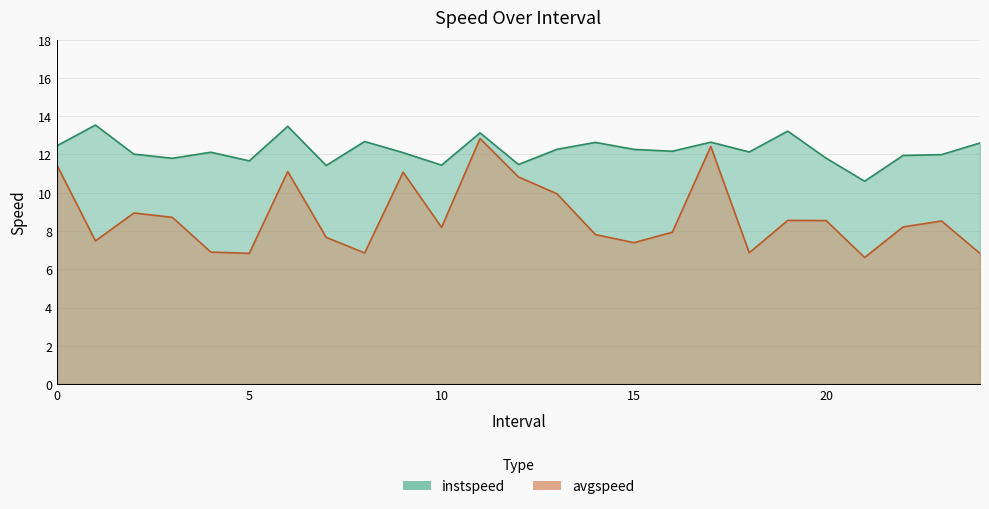

What is the smallest value displayed?

6.6